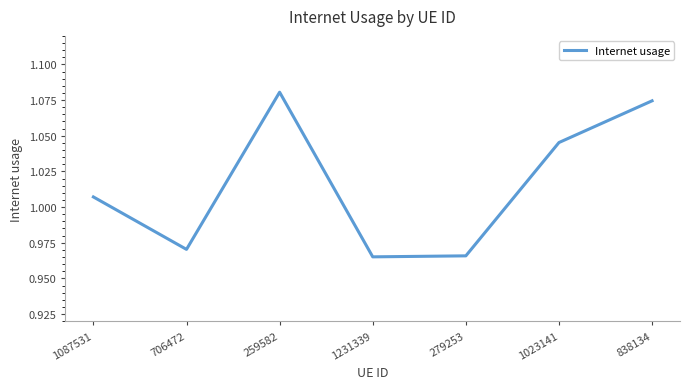

Does the chart display data point markers on the line(s)?

No